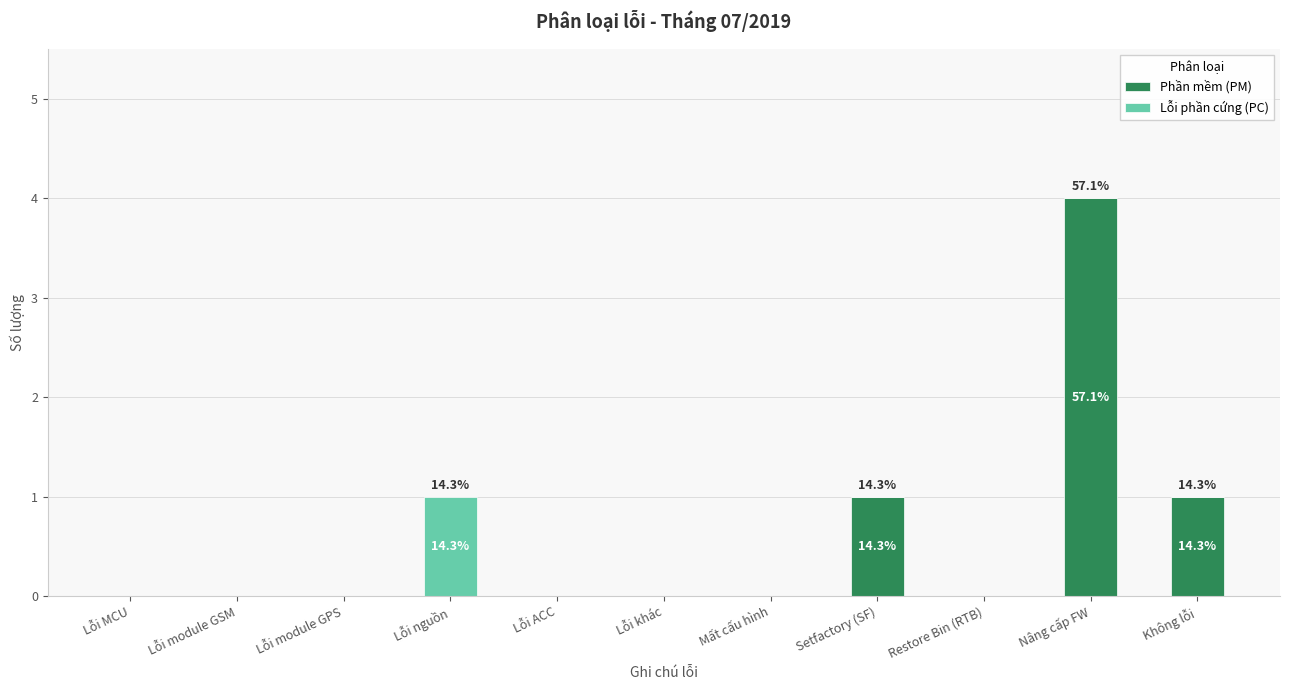

Is it true that Phần mềm (PM) equals 0 at Lỗi nguồn?

True